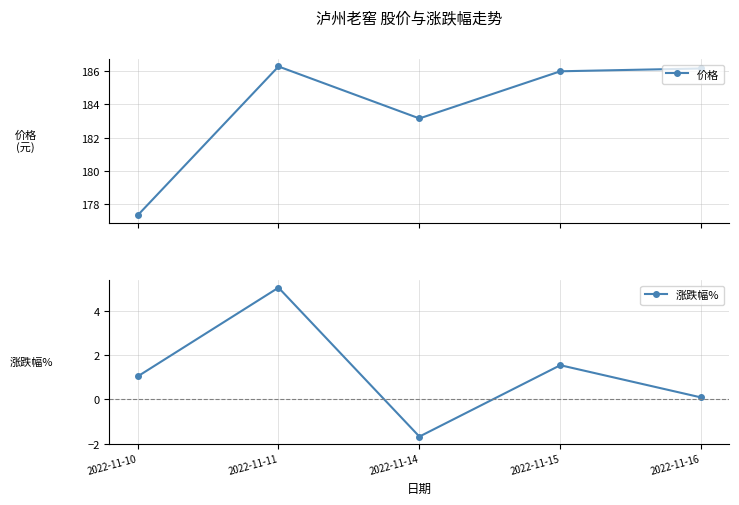

Which series has the widest spread of values?

价格